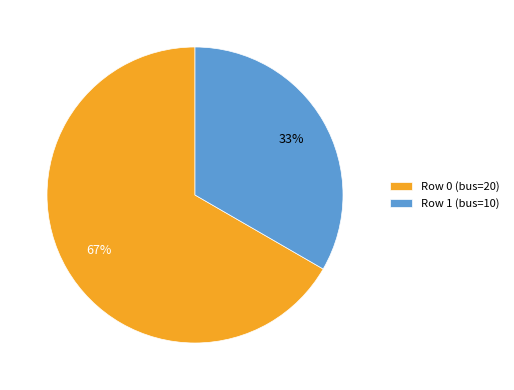

What is the majority slice?

Row 0 (bus=20)